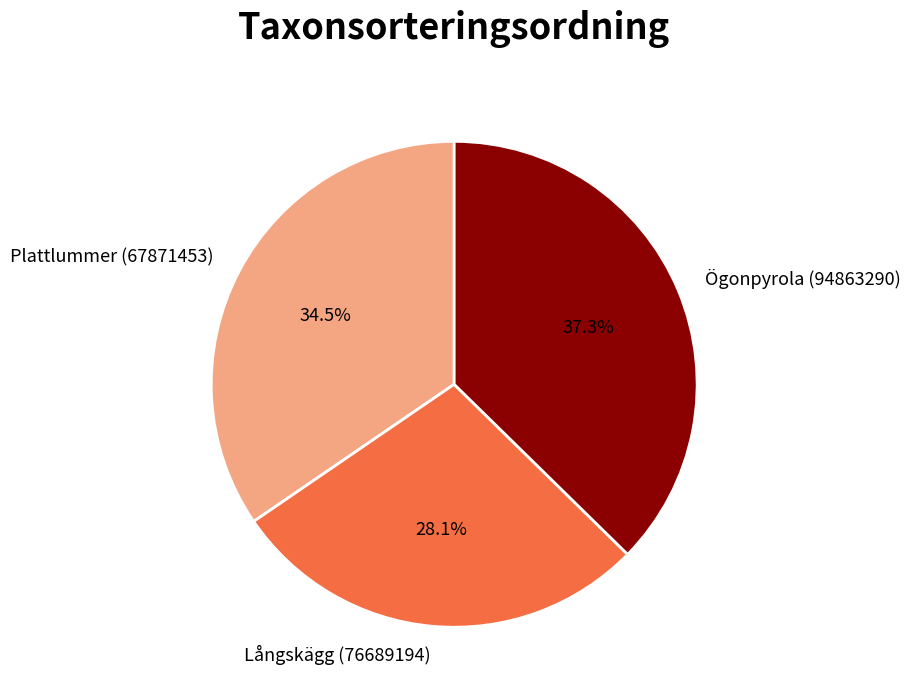

Does Långskägg (76689194) account for over 50% of the chart?

No